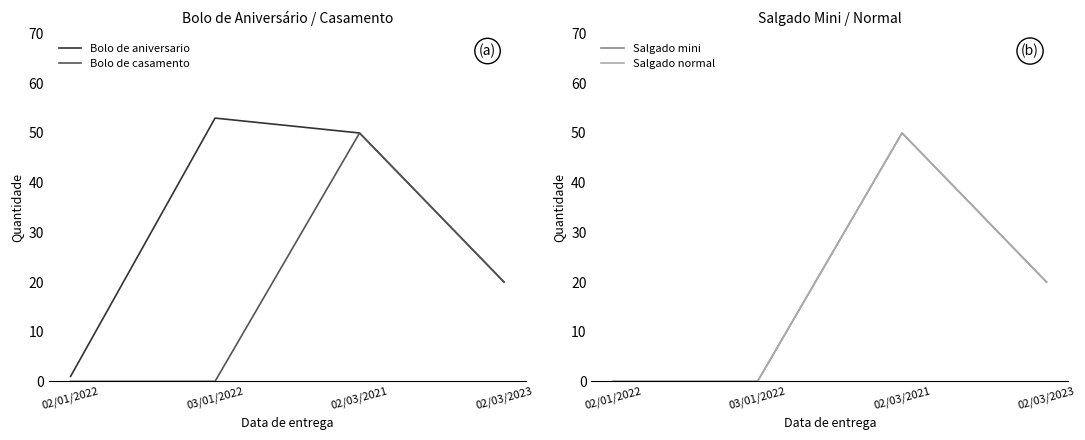

How many data points does each series have?

4